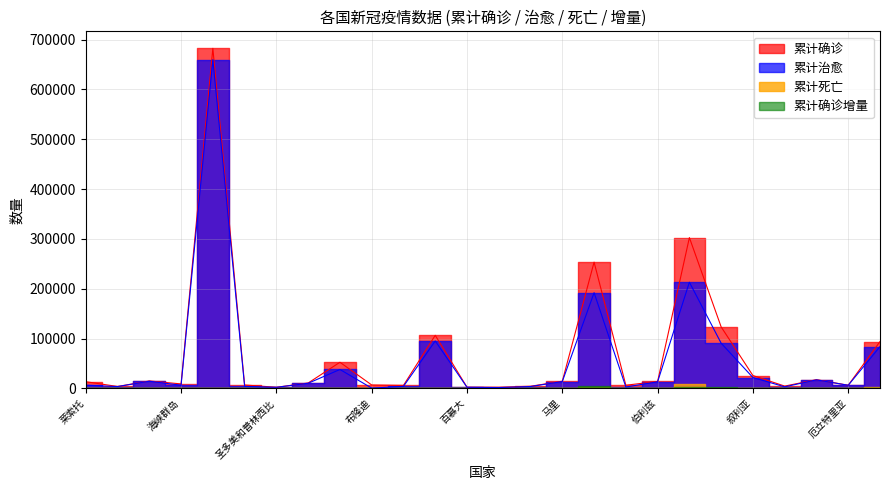

At which label does 累计确诊 first exceed 13603?

塔吉克斯坦